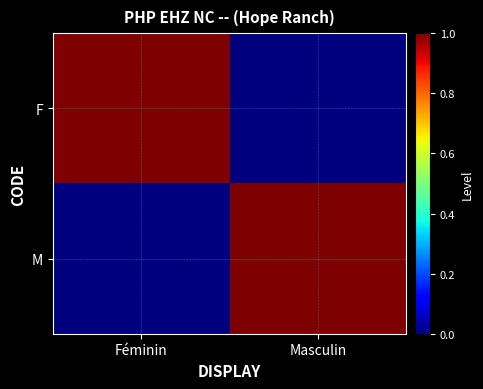

Reading left to right, transcribe all the data shown in this chart.

F: Féminin=1	Masculin=0
M: Féminin=0	Masculin=1